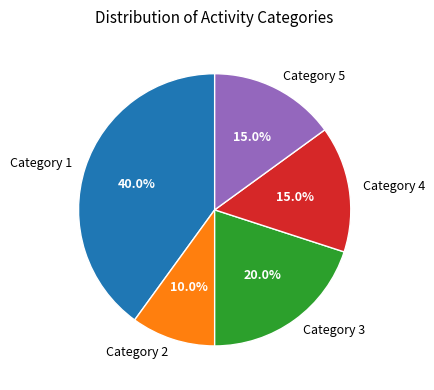

What is the smallest slice in the pie chart?

Category 2